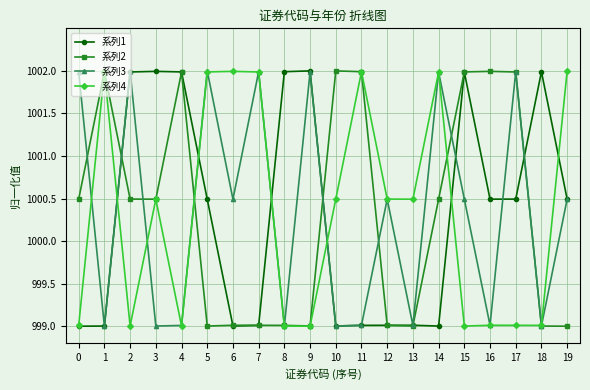

After their last crossing, which series has the higher values: 系列4 or 系列1?

系列4